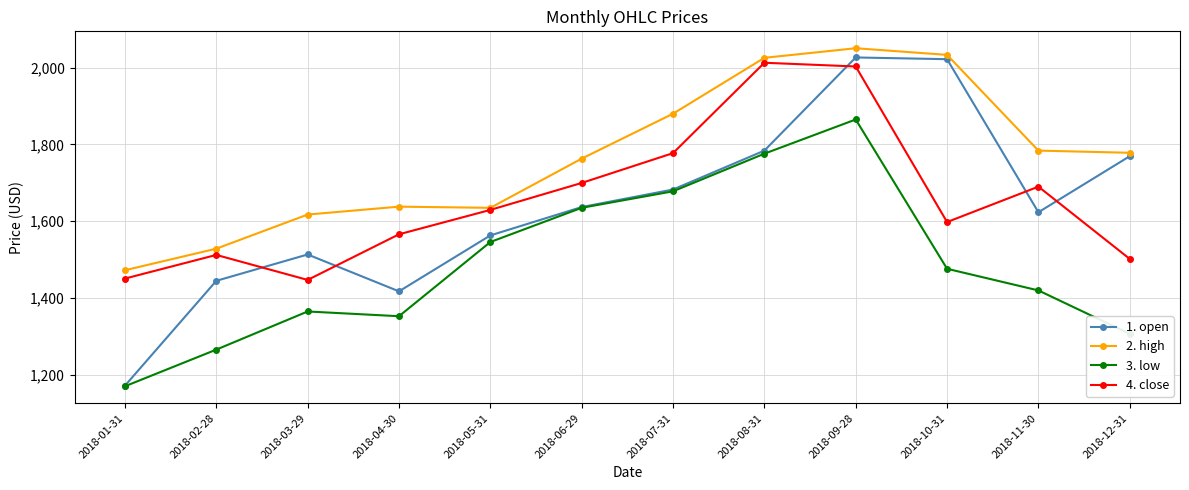

True or false: 2. high and 3. low cross at least once.

False